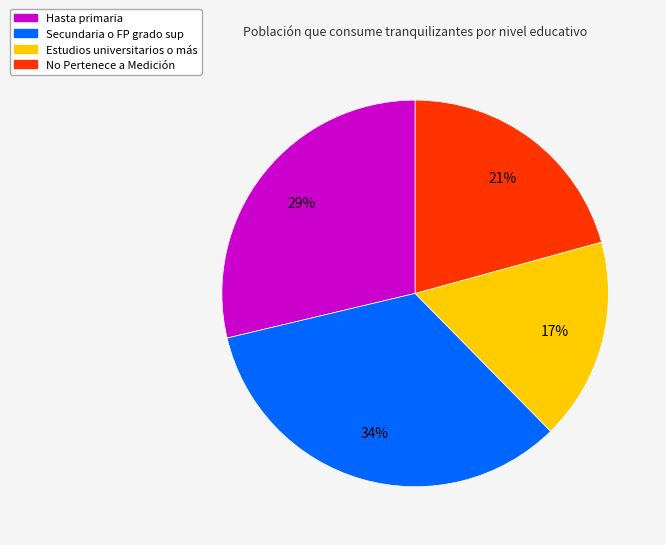

To the nearest percent, what is the difference between the largest and smallest slice percentages?

17%